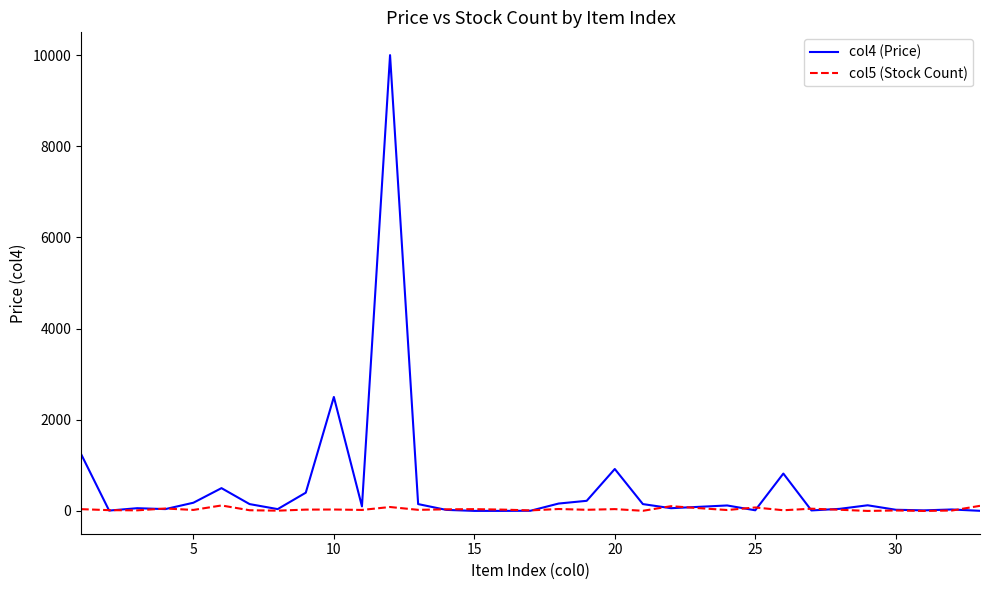

In col5 (Stock Count), how many points are higher than both neighbors (excluding endpoints)?

11